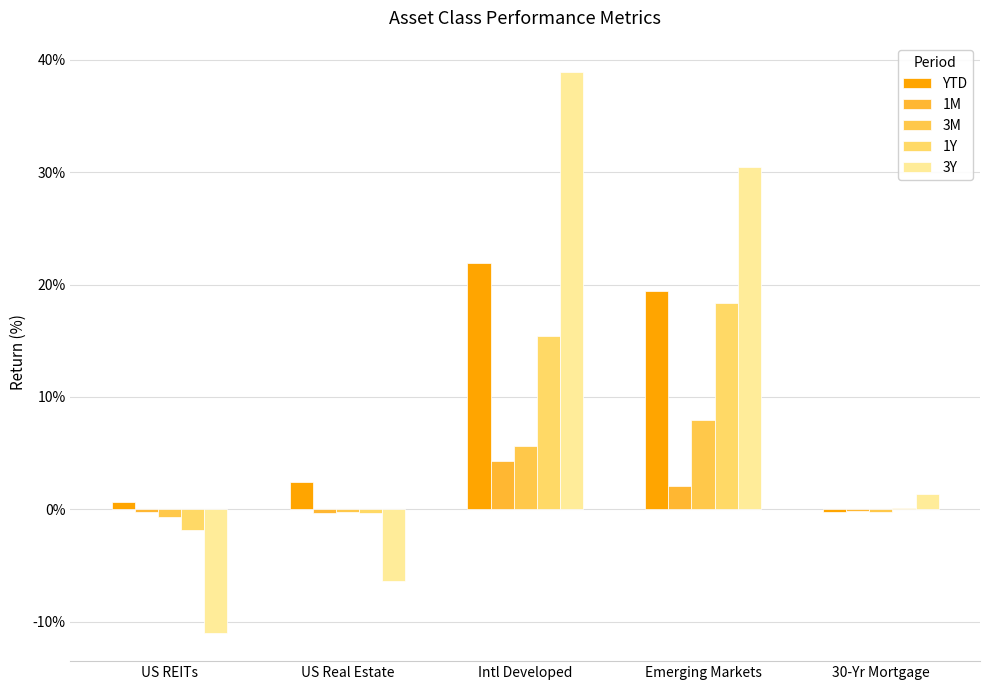

How many groups of bars are there?

5